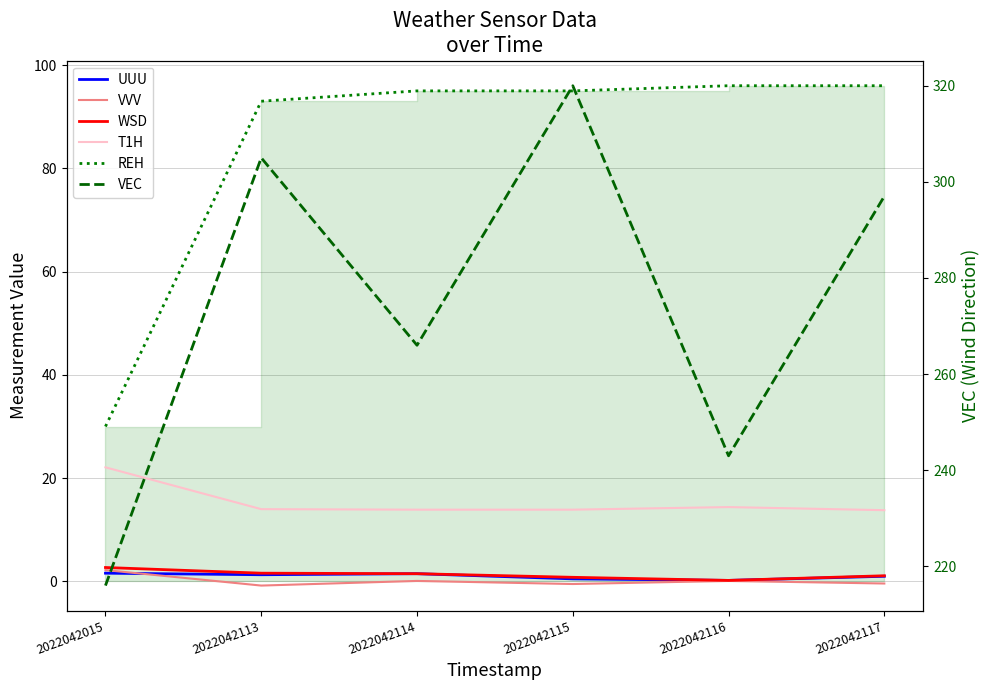

True or false: UUU has more than 2 points higher than both neighbors.

False